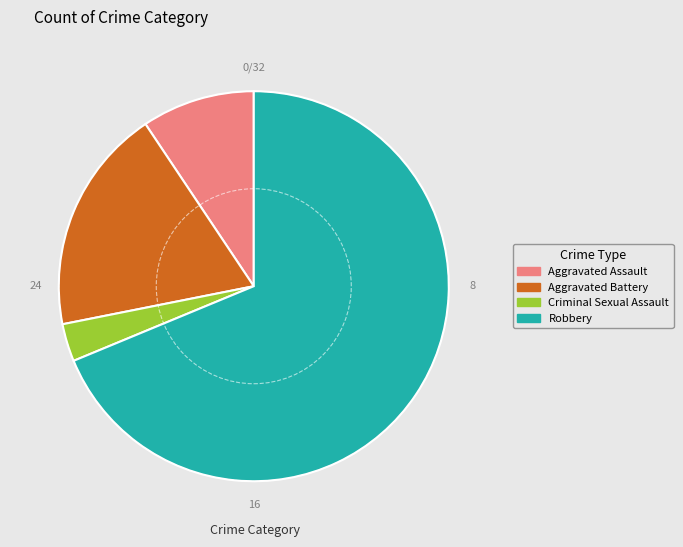

What is the ratio of the value at Aggravated Assault to the value at Aggravated Battery?

0.5